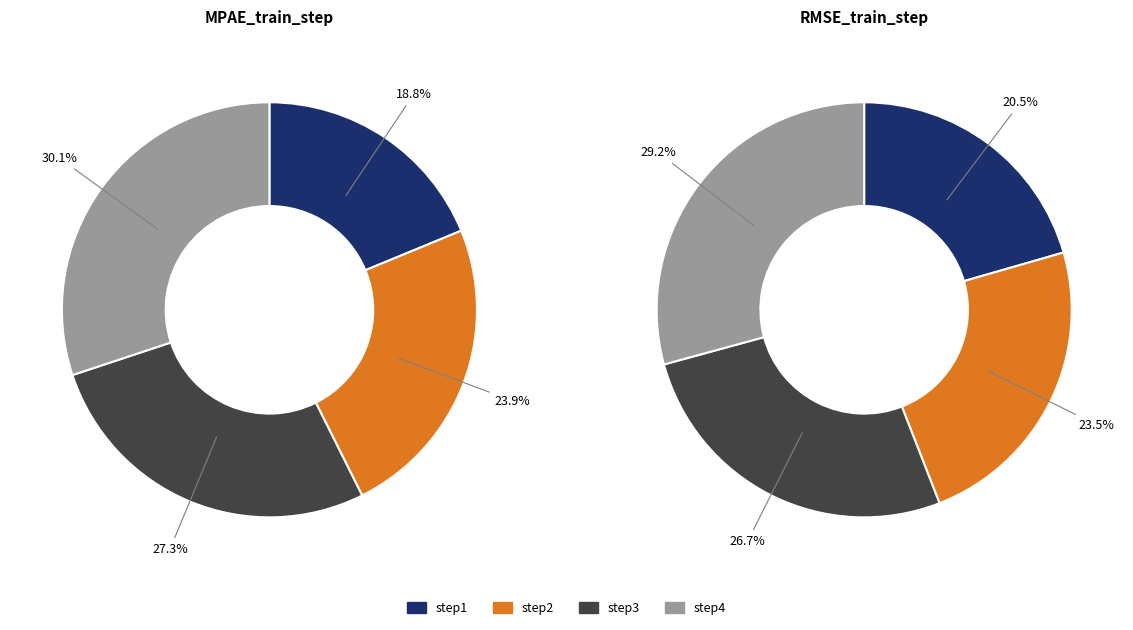

How many slices are in this pie chart?

4